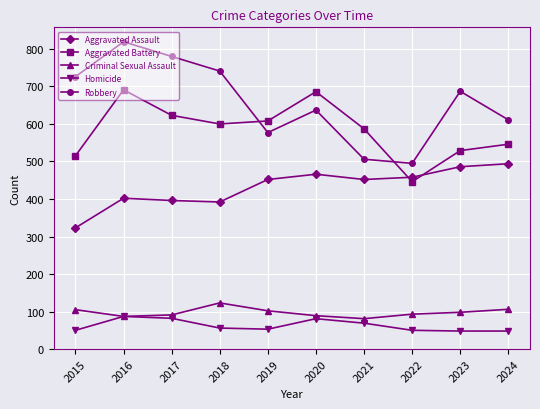

What is the difference between the Robbery values at 2020 and 2015?

89